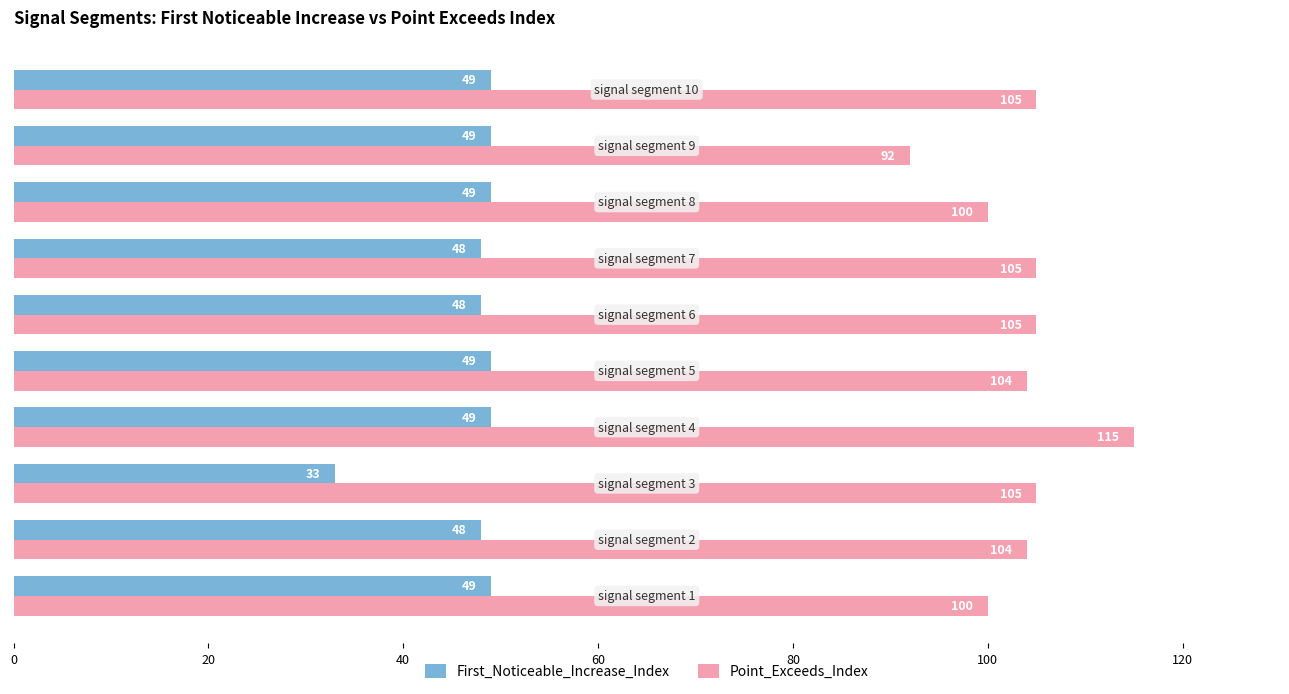

Rank the series by their maximum value, from highest to lowest.

Point_Exceeds_Index, First_Noticeable_Increase_Index